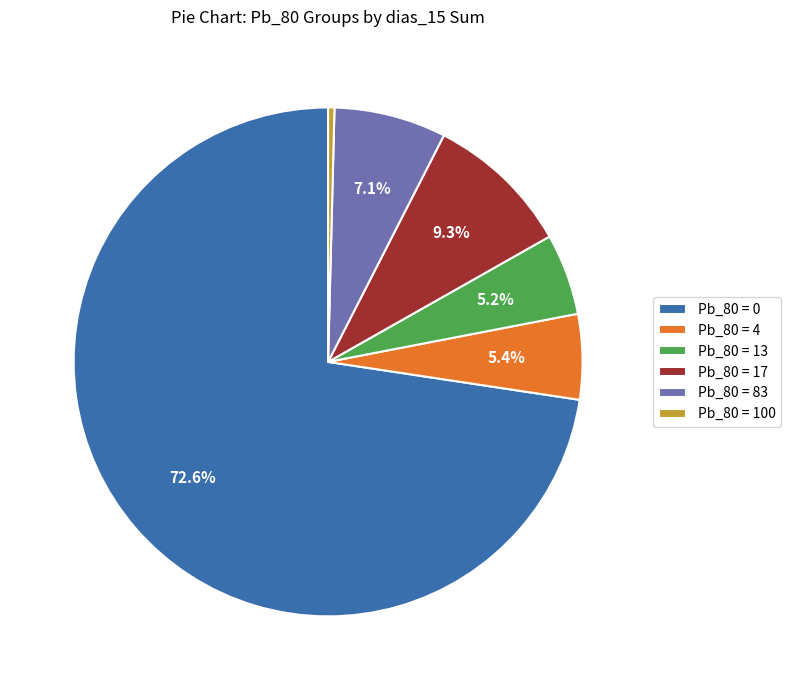

Count the number of slices in the pie.

6